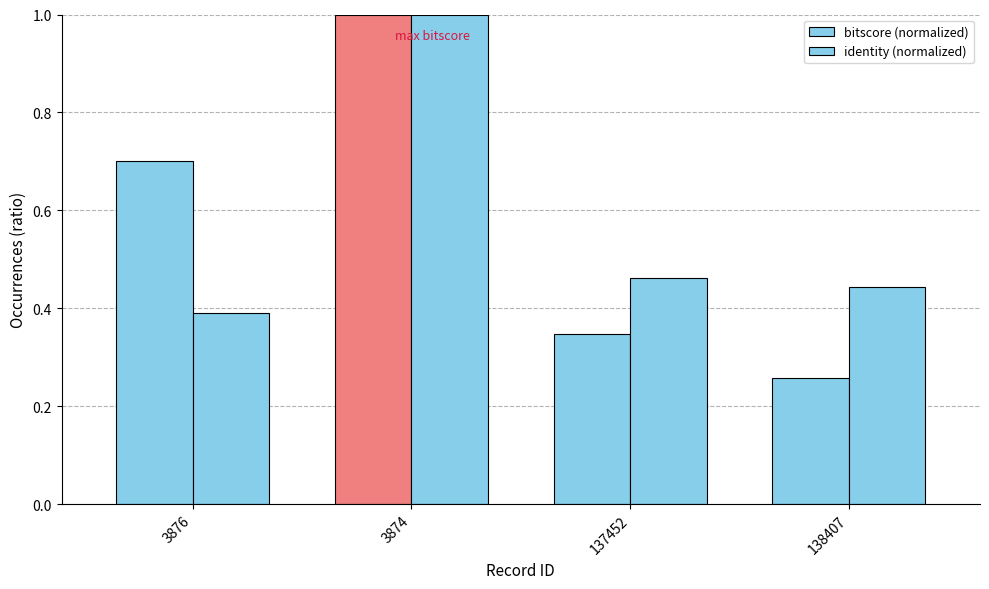

True or false: bitscore (normalized) has a value of 0.7 at 3876.

True